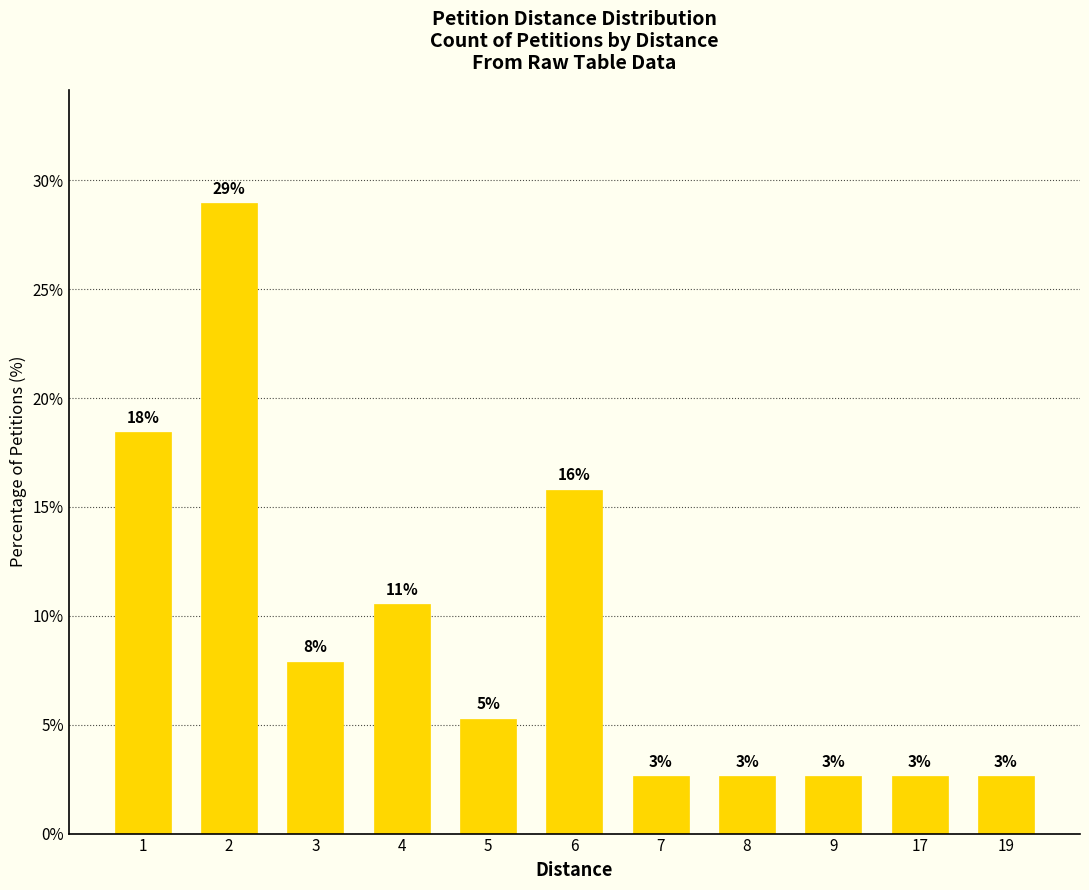

What is the difference between the second highest and second lowest values?

15.8